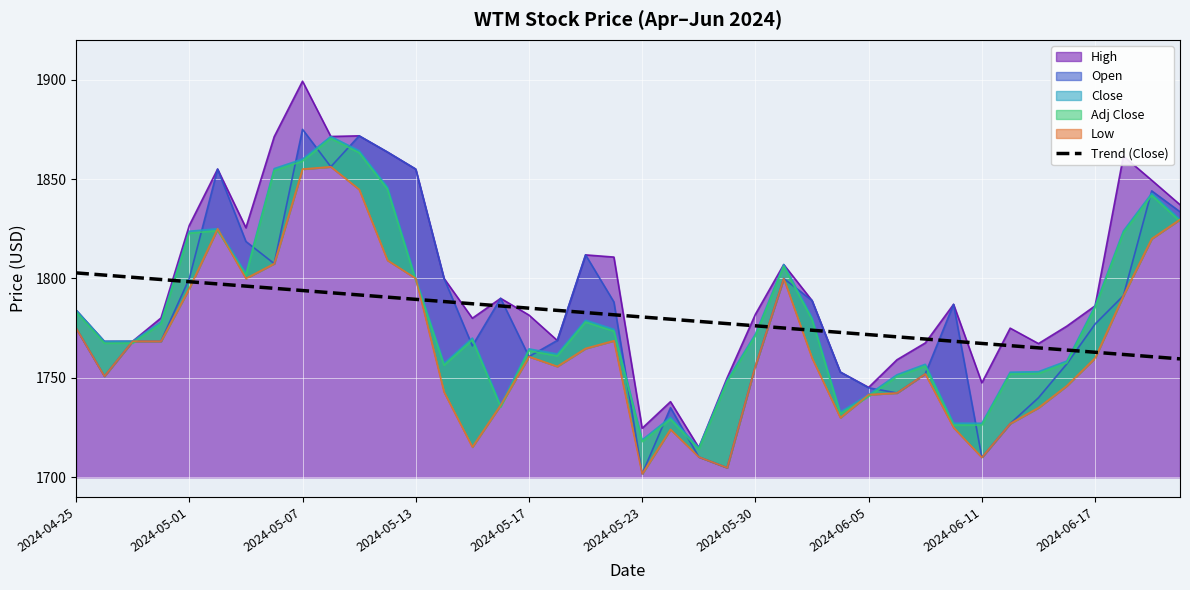

What is the minimum value for High?

1714.9